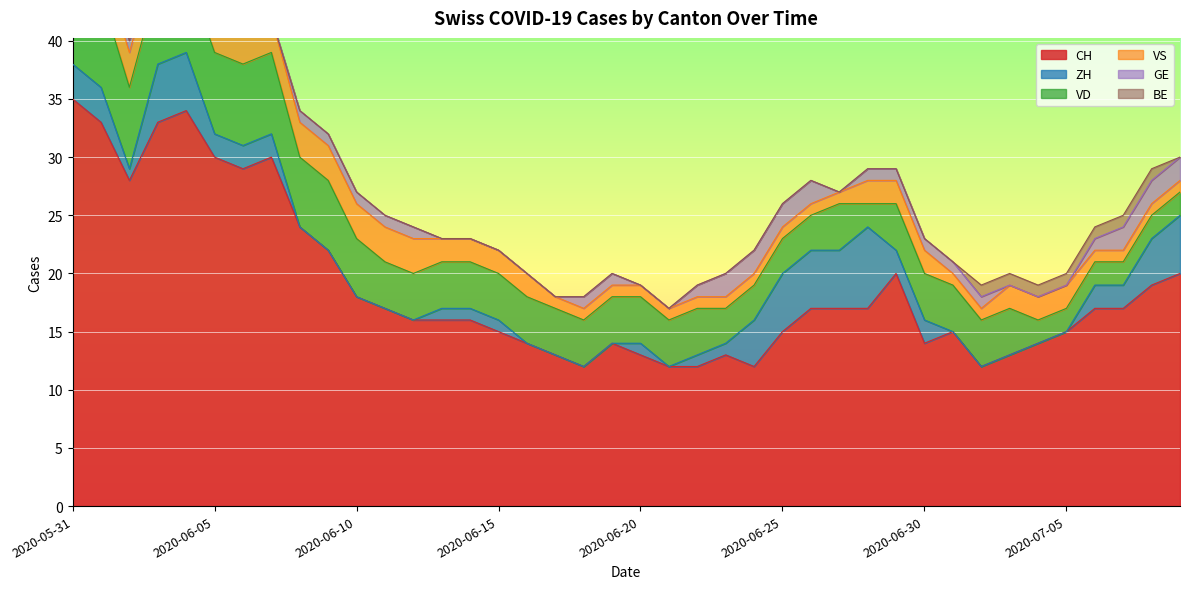

Between 2020-06-21 and 2020-06-20, which is larger?

2020-06-20